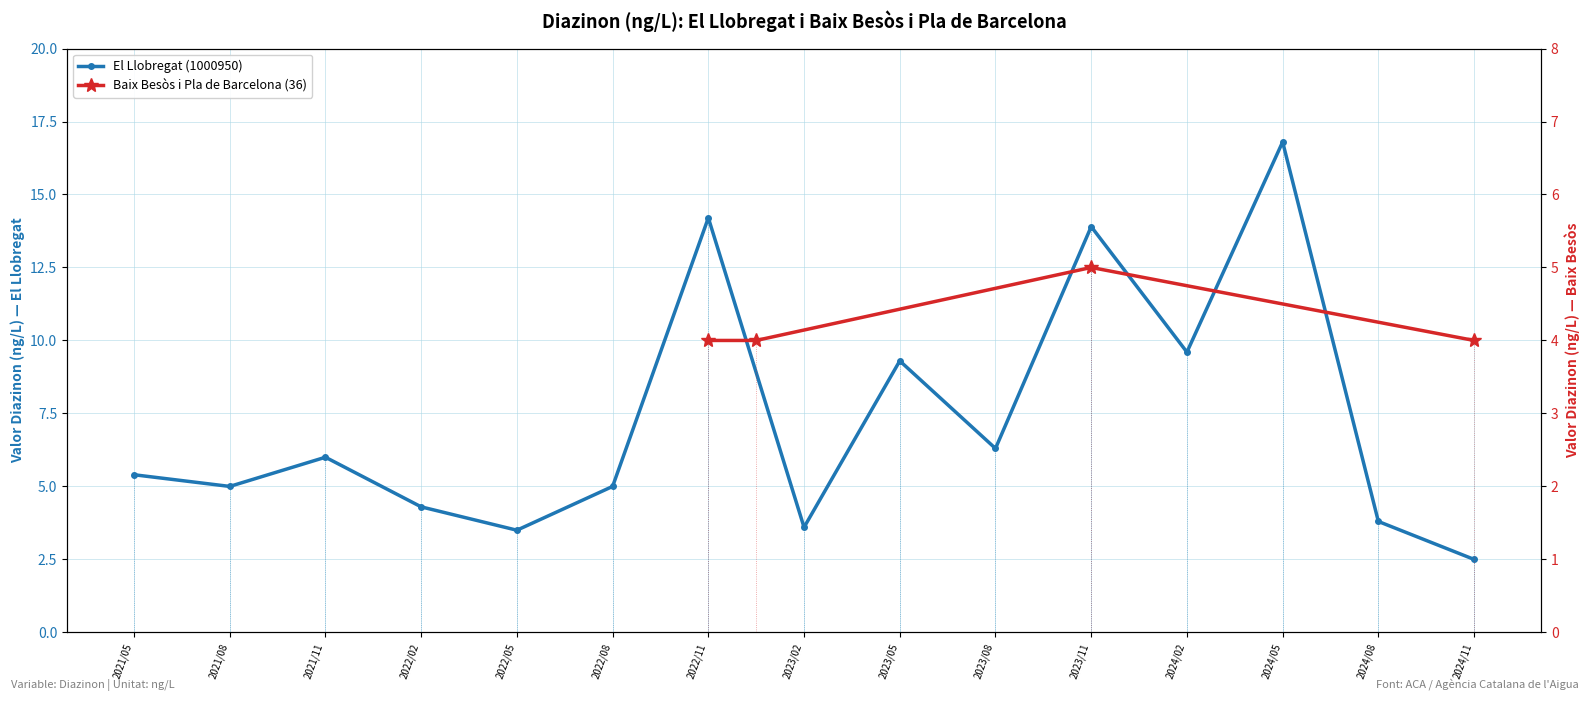

Approximately how many times larger is the value at 2022/11 compared to 2024/05?

0.8